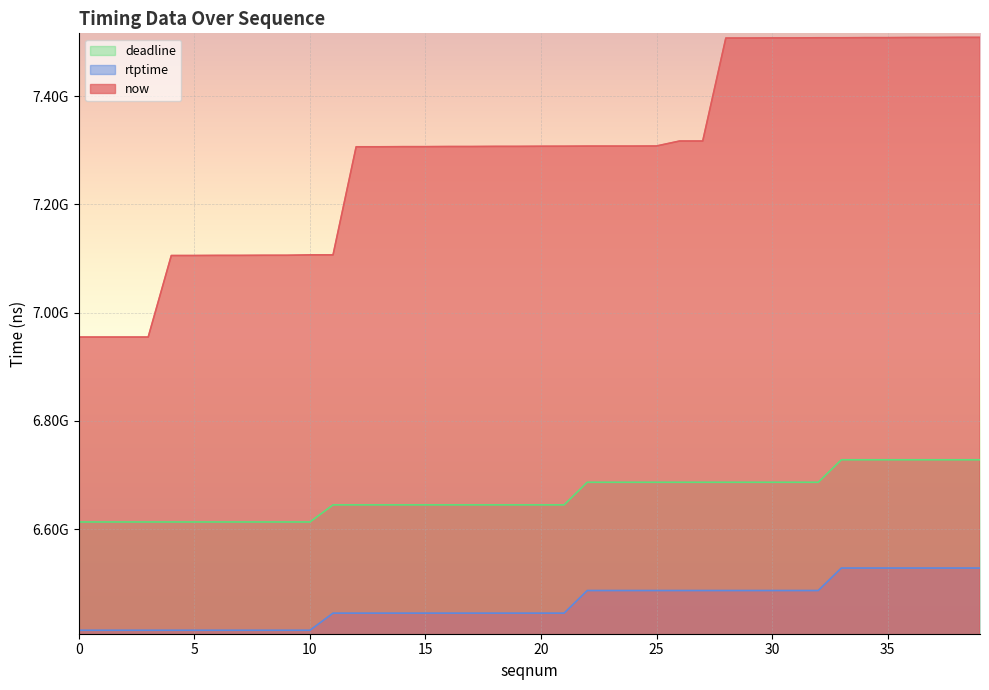

How many data points in now are less than 7307369000?

20